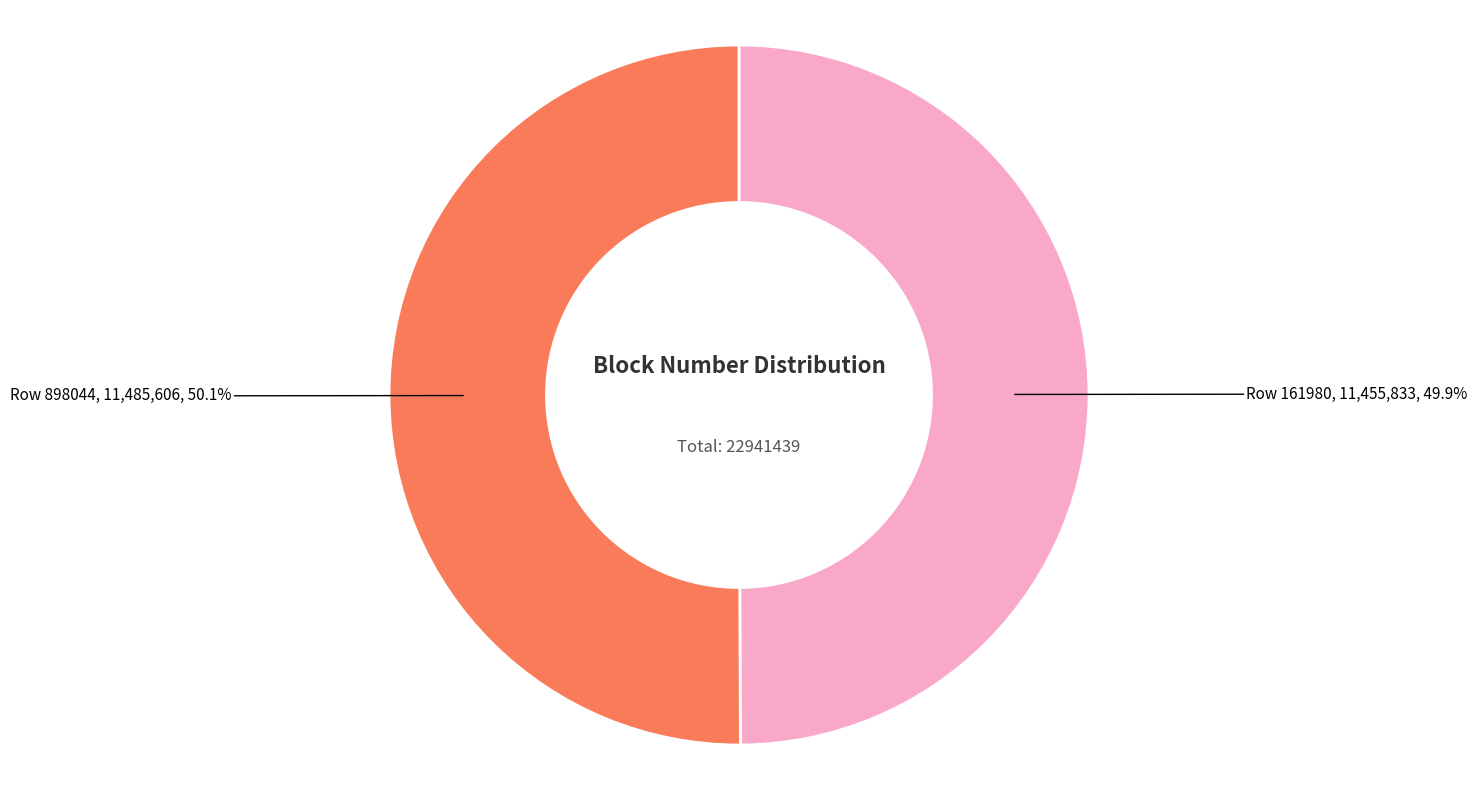

Is there any slice that represents more than half of the pie?

Yes